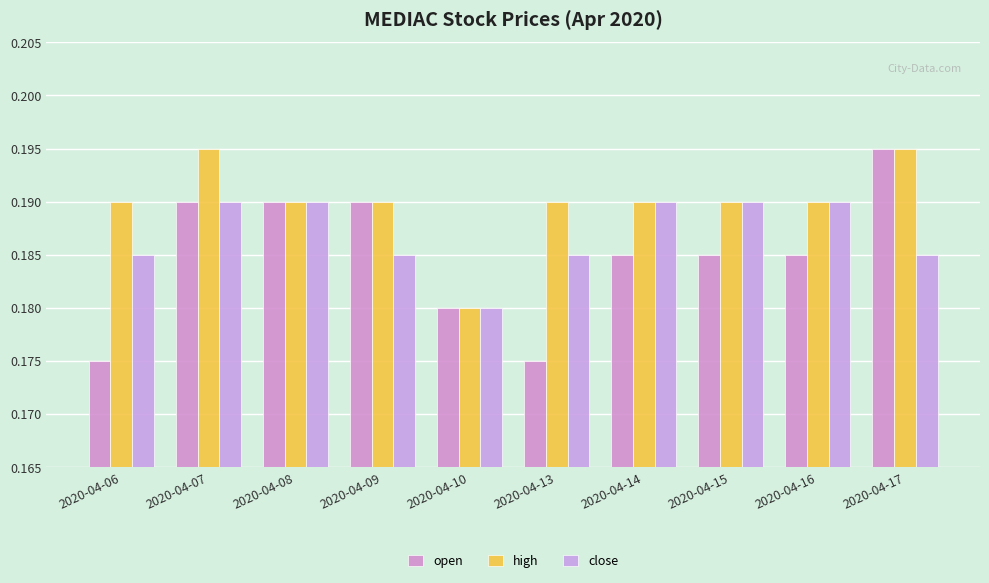

Count the open values in the range 0 to 1.

10